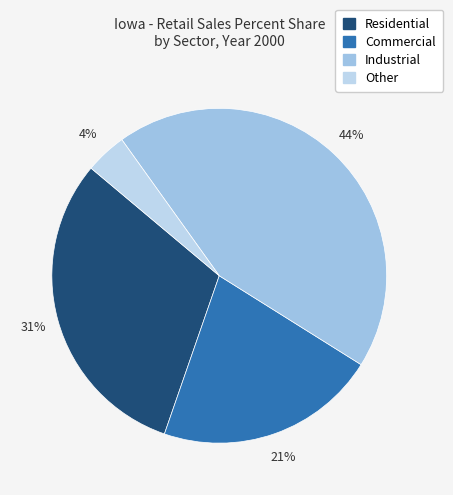

Is there a majority slice in this chart?

No